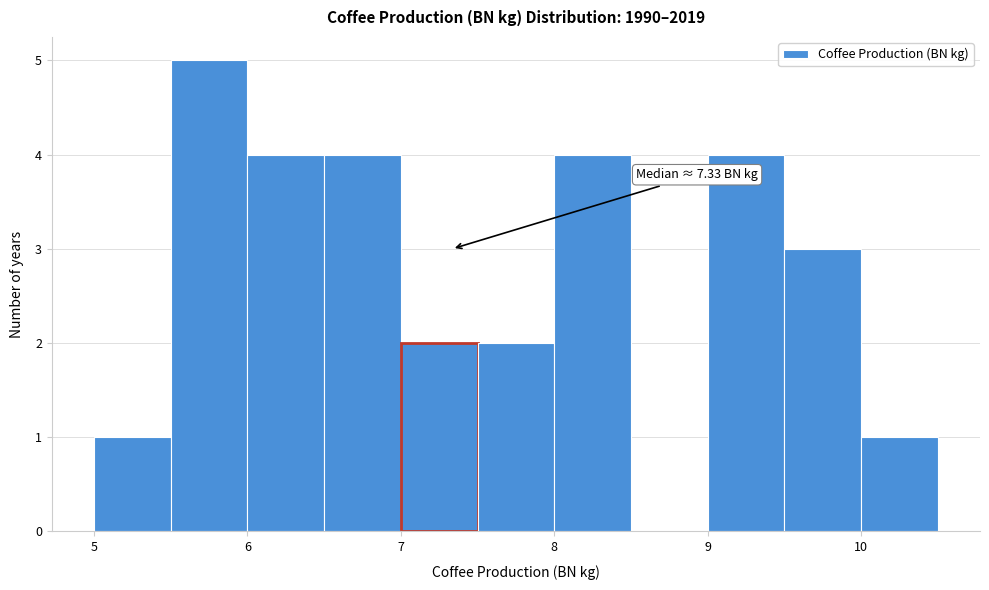

Which range on the x-axis has the tallest bar?

5.5 to 6.0